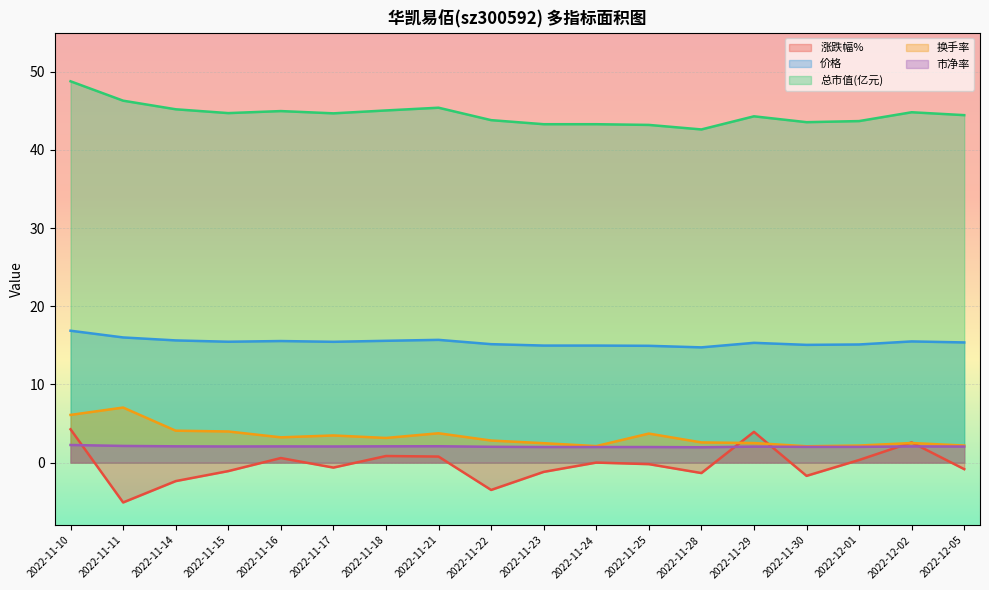

How many lines are shown in the chart?

5